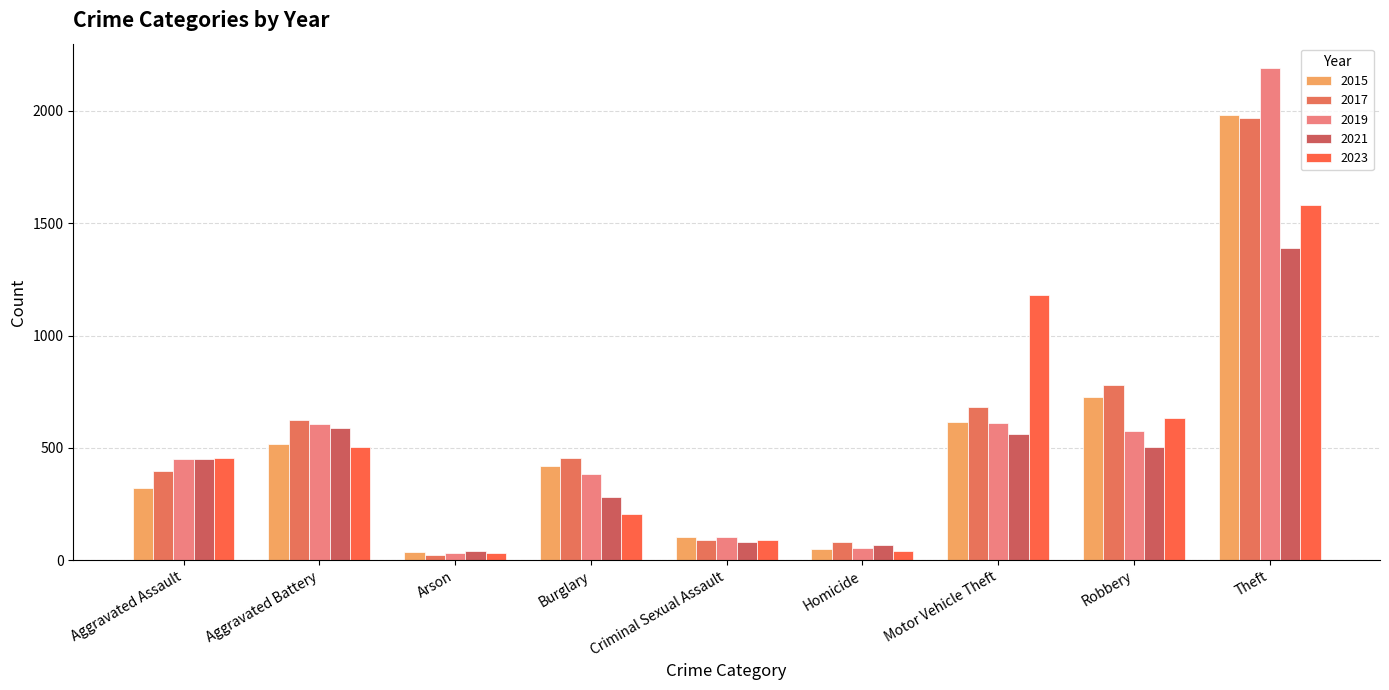

How many values in the 2023 series are below 453?

4